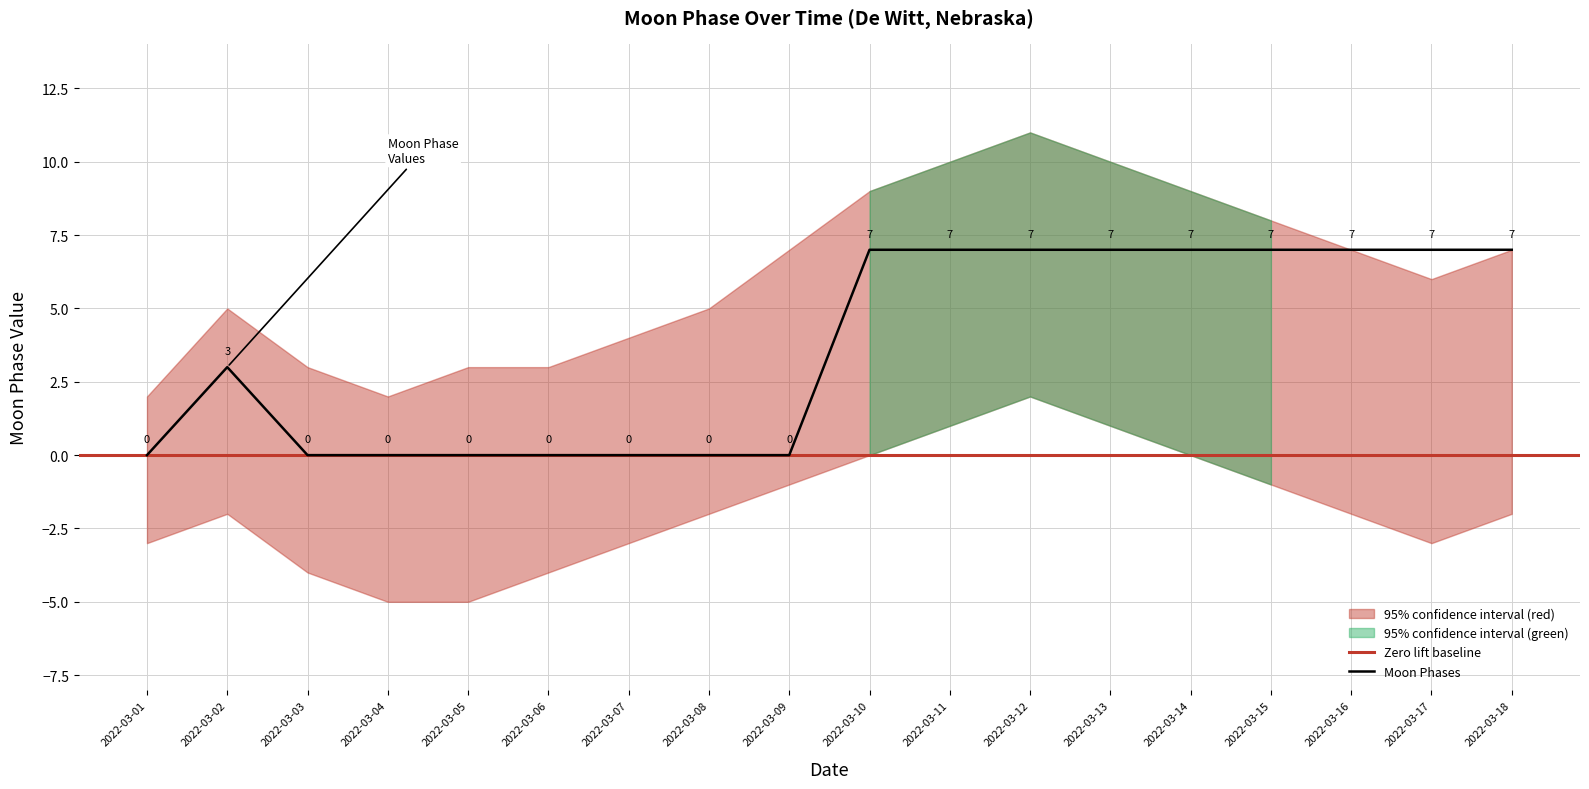

The chart shows a value of 7 at 2022-03-16. True or false?

True